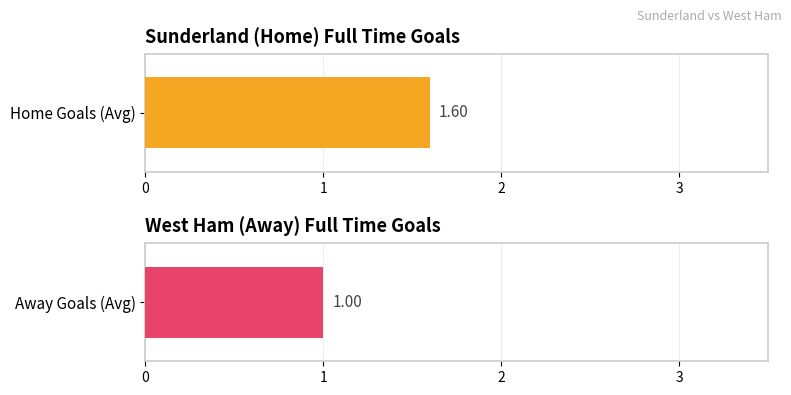

What is the average value of the FTAG series?

1